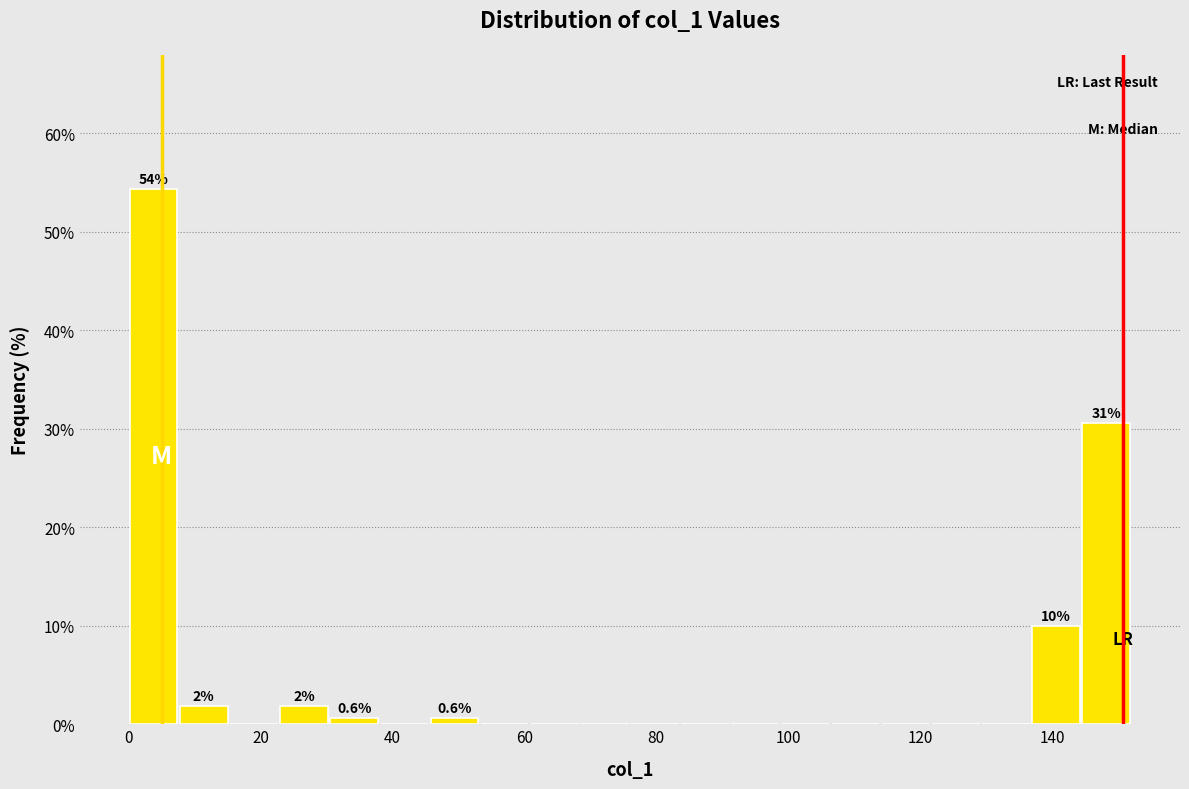

Around what value on the x-axis is the tallest bar? Give the approximate position of its centre, as read against the axis.

4